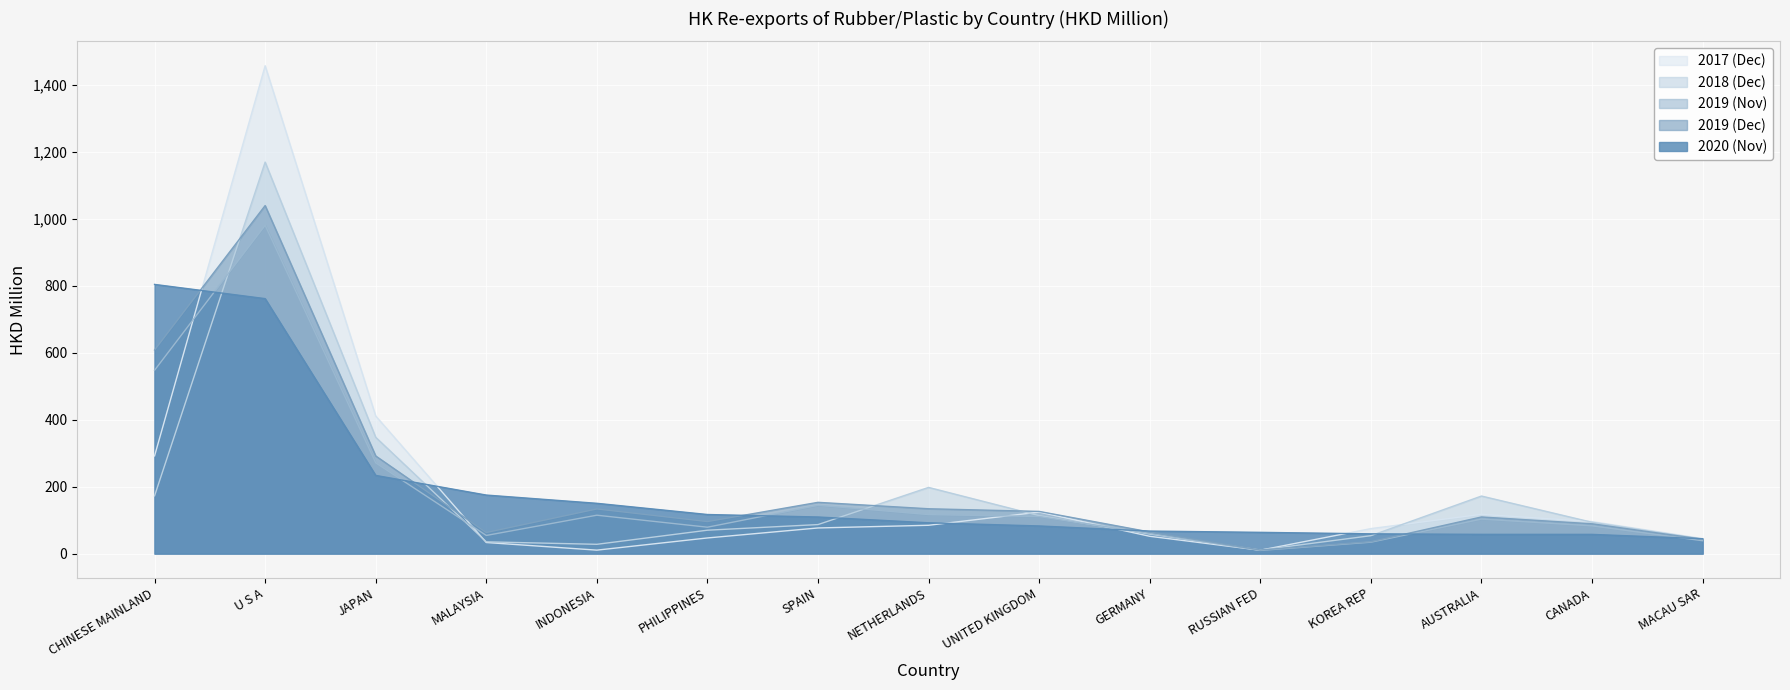

Rank the categories by 201712 value from lowest to highest.

RUSSIAN FED, INDONESIA, MALAYSIA, MACAU SAR, PHILIPPINES, GERMANY, KOREA REP, SPAIN, NETHERLANDS, CANADA, AUSTRALIA, UNITED KINGDOM, CHINESE MAINLAND, JAPAN, U S A